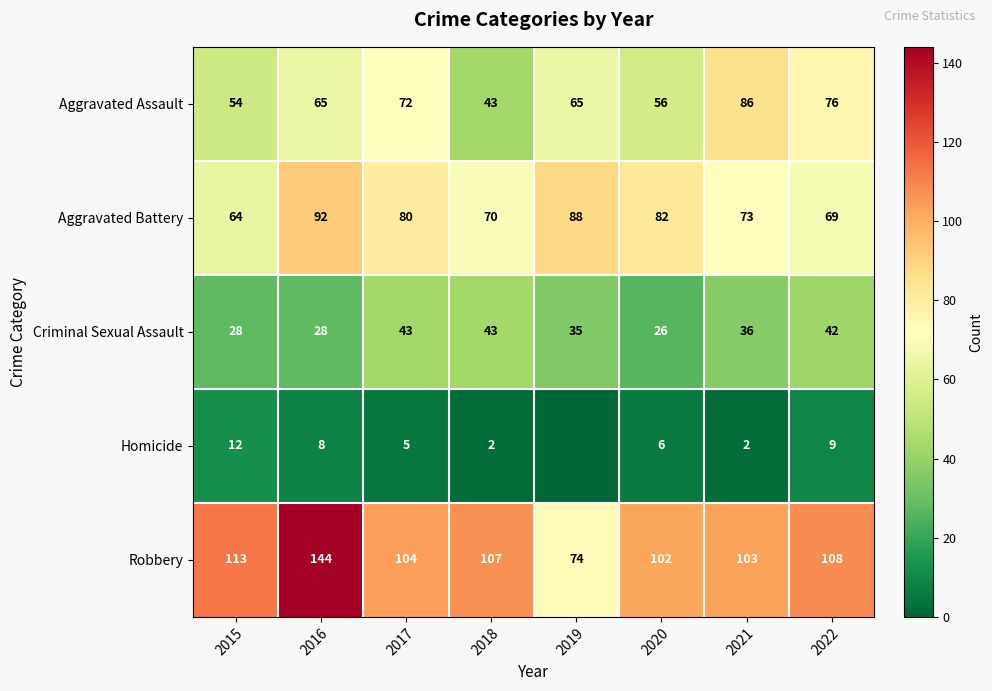

What is the approximate value of Aggravated Assault at 2017, to the nearest 5?

70